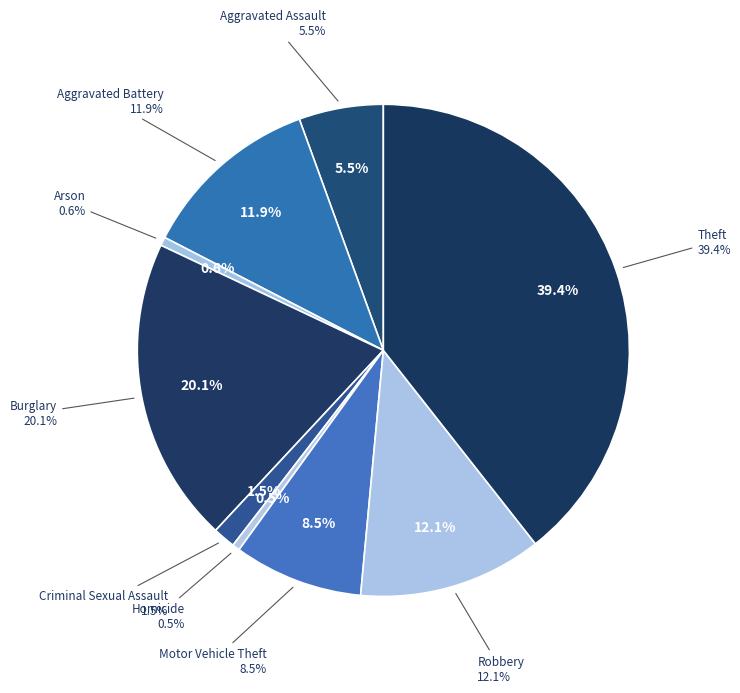

To the nearest percent, what is the difference between the Criminal Sexual Assault and Robbery slice percentages?

11%